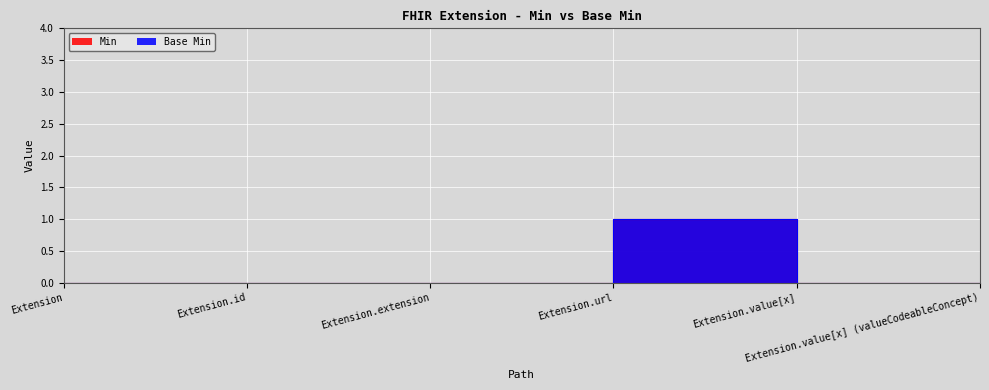

What is the sum of all Min values?

1